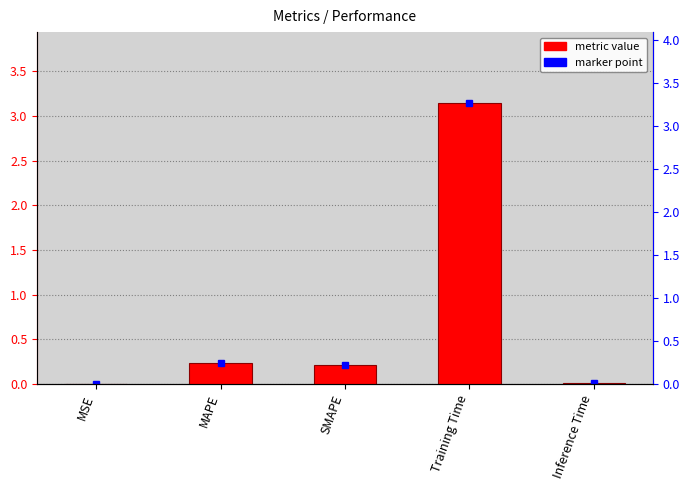

What is the maximum value shown in the chart?

3.2